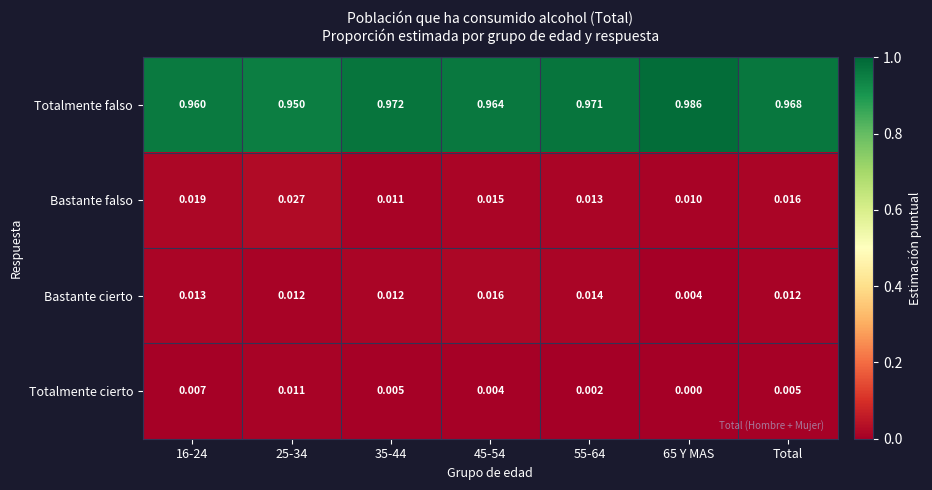

Between 65 Y MAS and Total, which series saw the biggest shift?

Totalmente falso